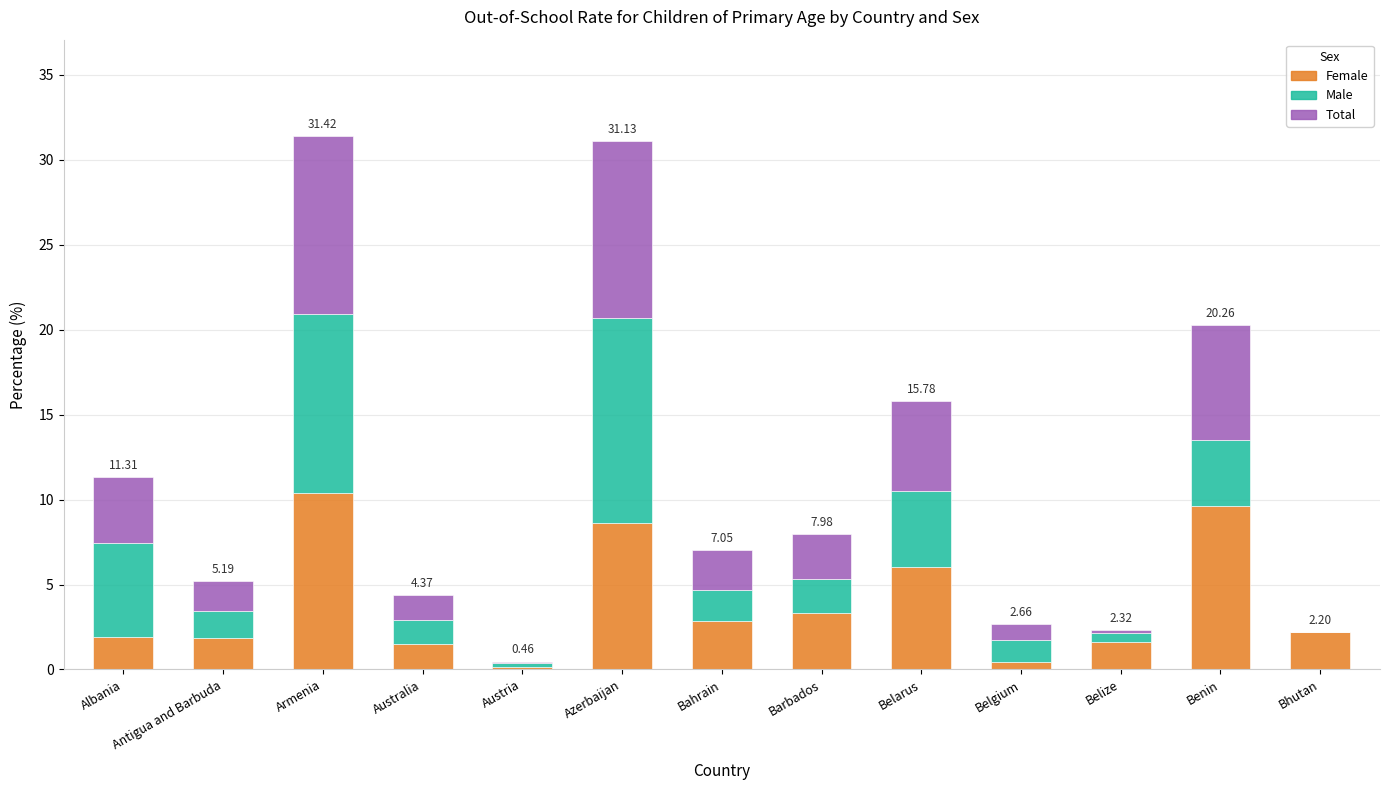

At which label does Female reach its peak?

Armenia